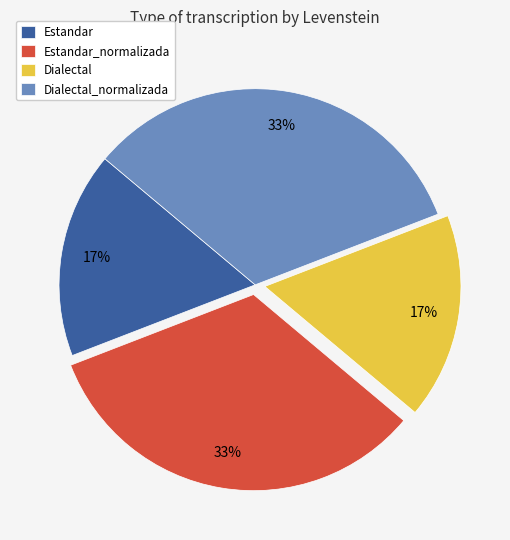

True or false: Estandar_normalizada accounts for 33% of the total.

True